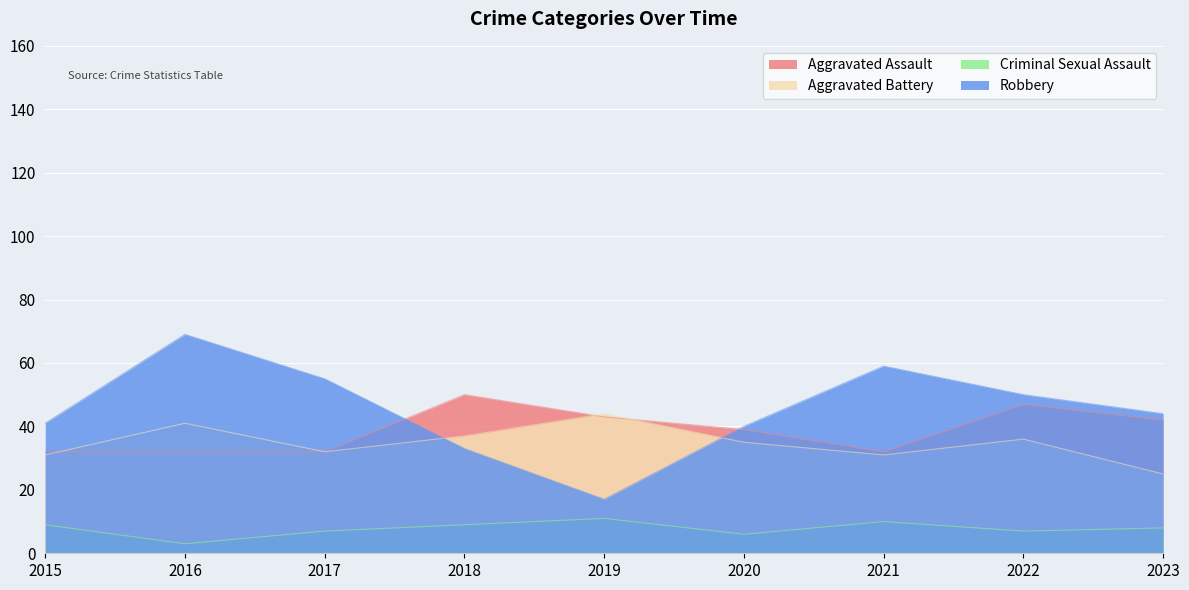

True or false: Aggravated Assault and Criminal Sexual Assault intersect in this chart.

False